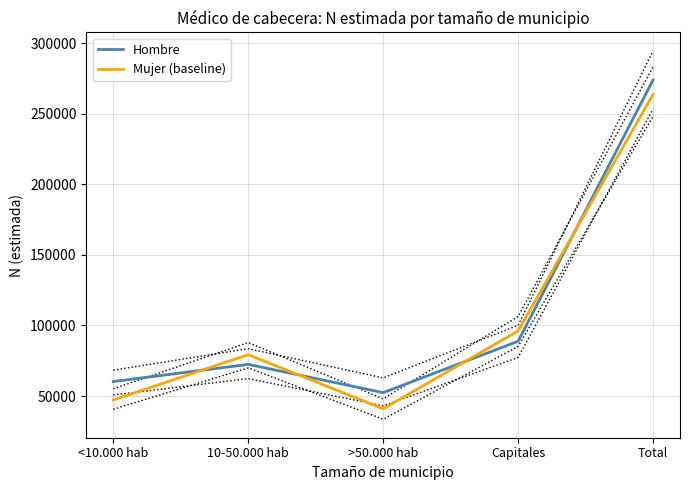

After their last crossing, which series has the higher values: Mujer (baseline) or Hombre?

Hombre